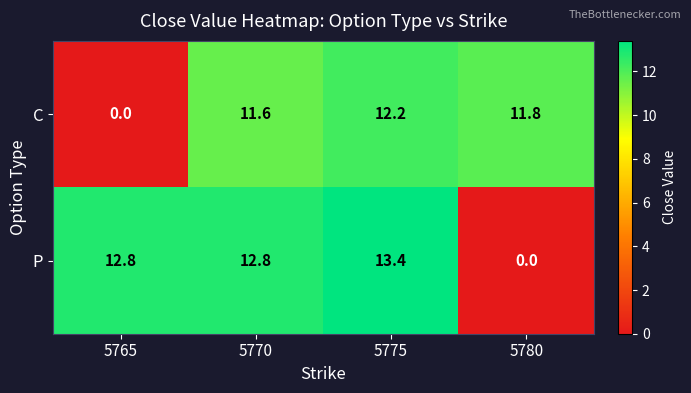

Read the P value at 5765.

12.8